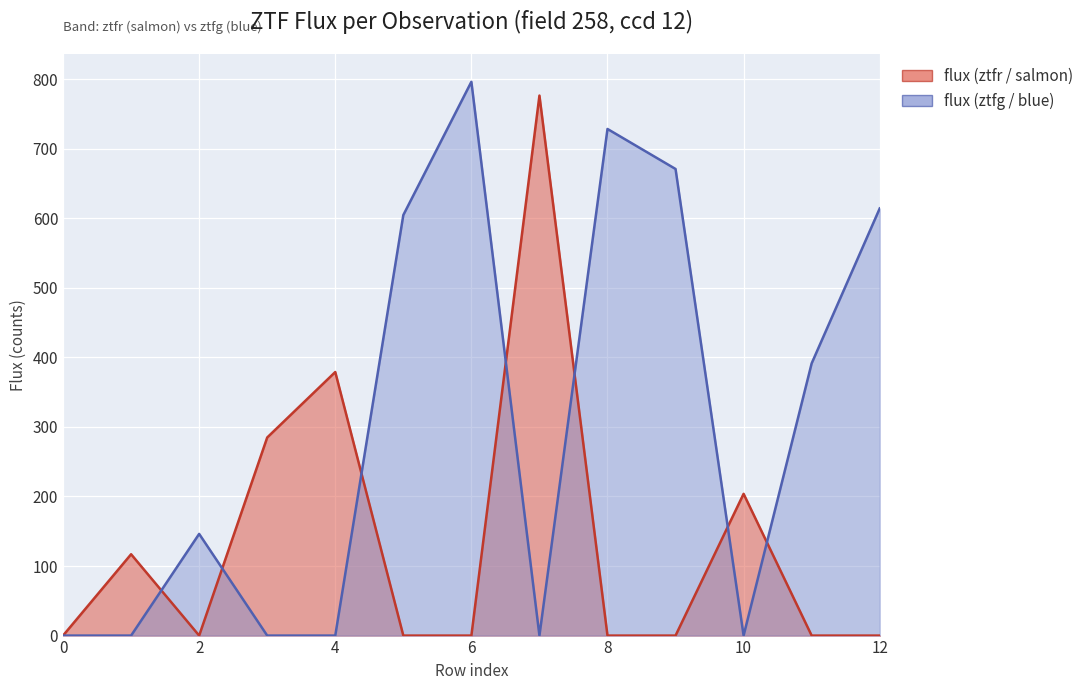

At 3, list the series in order from largest to smallest.

flux (ztfr / salmon), flux (ztfg / blue)